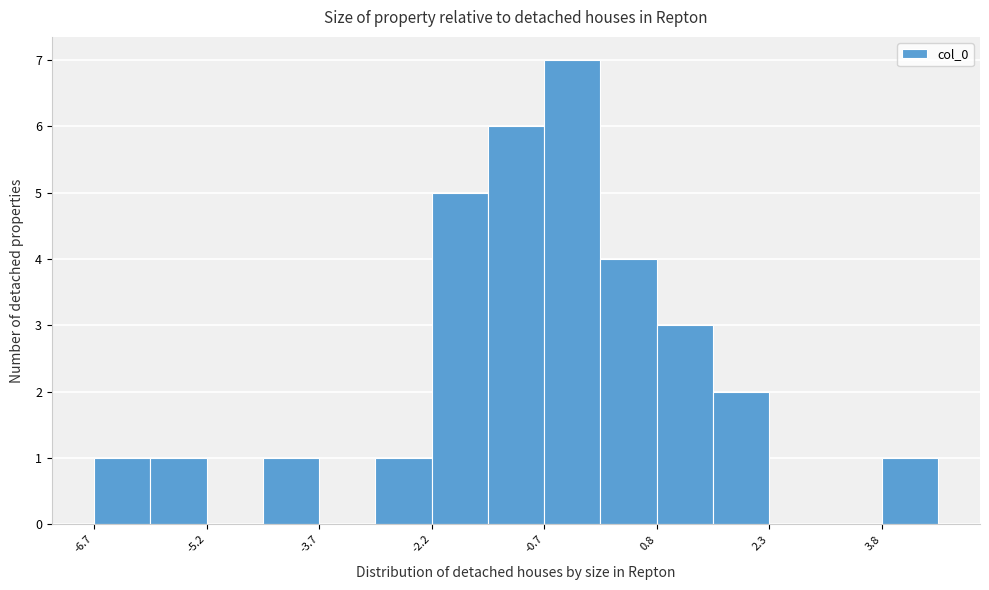

Read against the x-axis, roughly where is the centre of the tallest bar?

-0.4